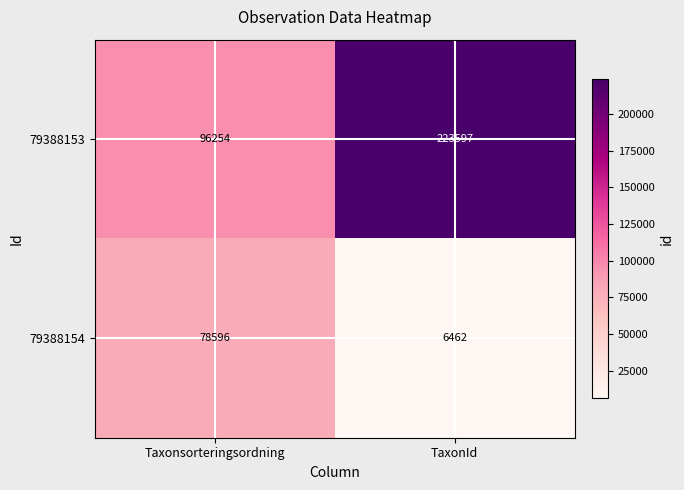

Rank the series by their maximum value, from lowest to highest.

79388154, 79388153